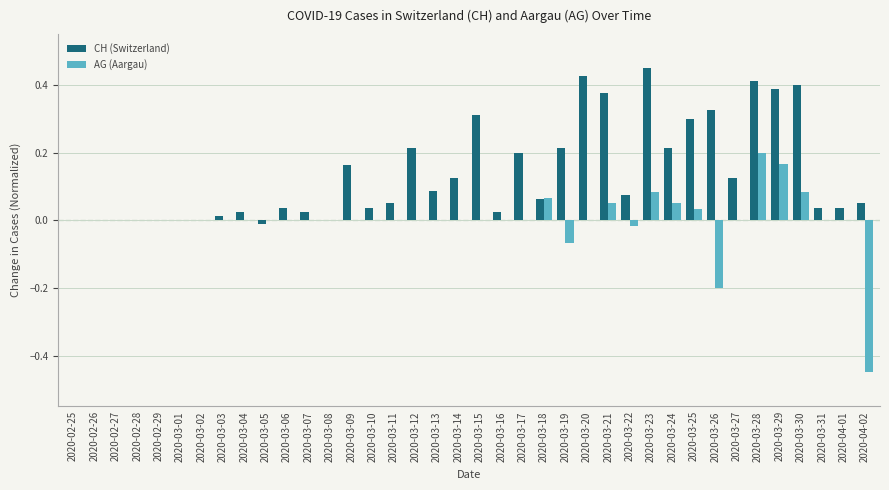

Which series changed the most between 2020-03-02 and 2020-03-28?

CH (Switzerland)